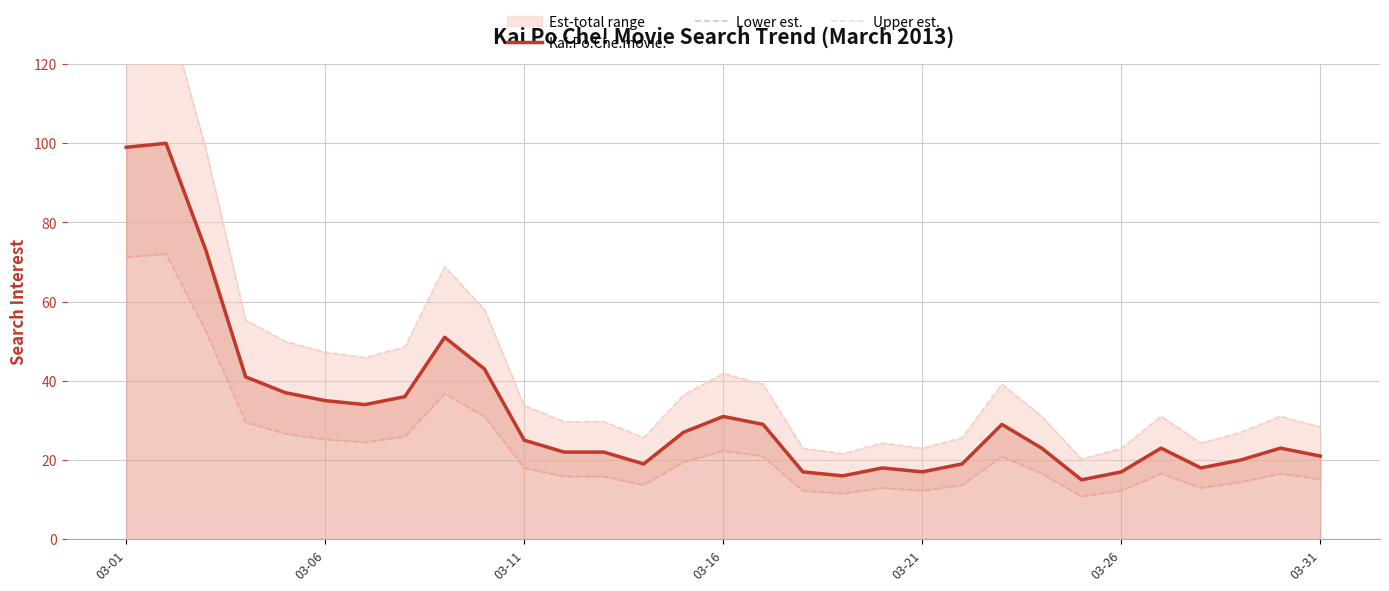

Which series changed the most between 22 and 24?

Upper est.